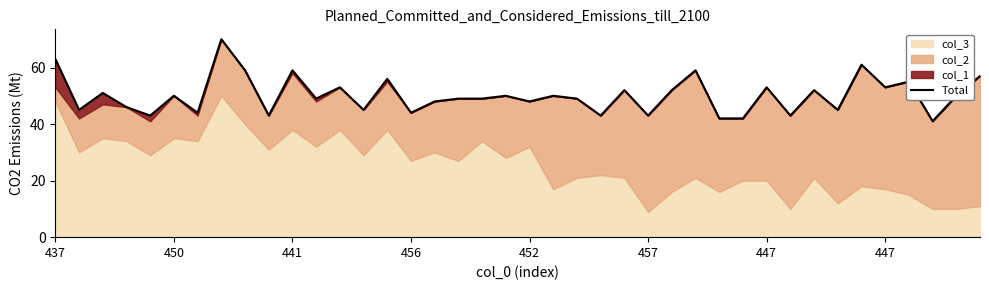

The value at 9 is 43. True or false?

True